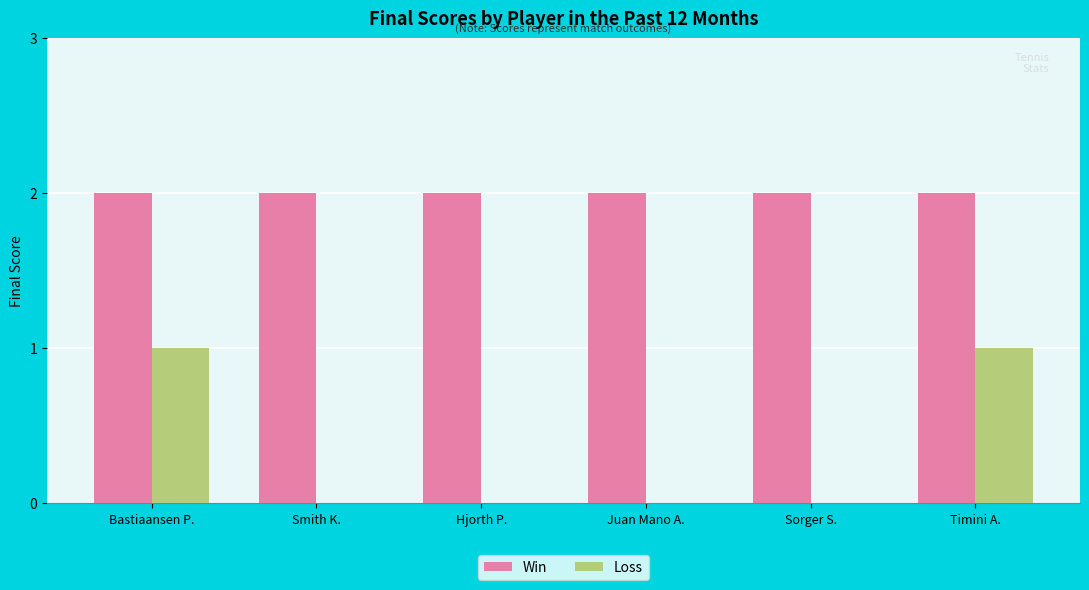

Are the bars grouped side by side (vs. stacked)?

Yes